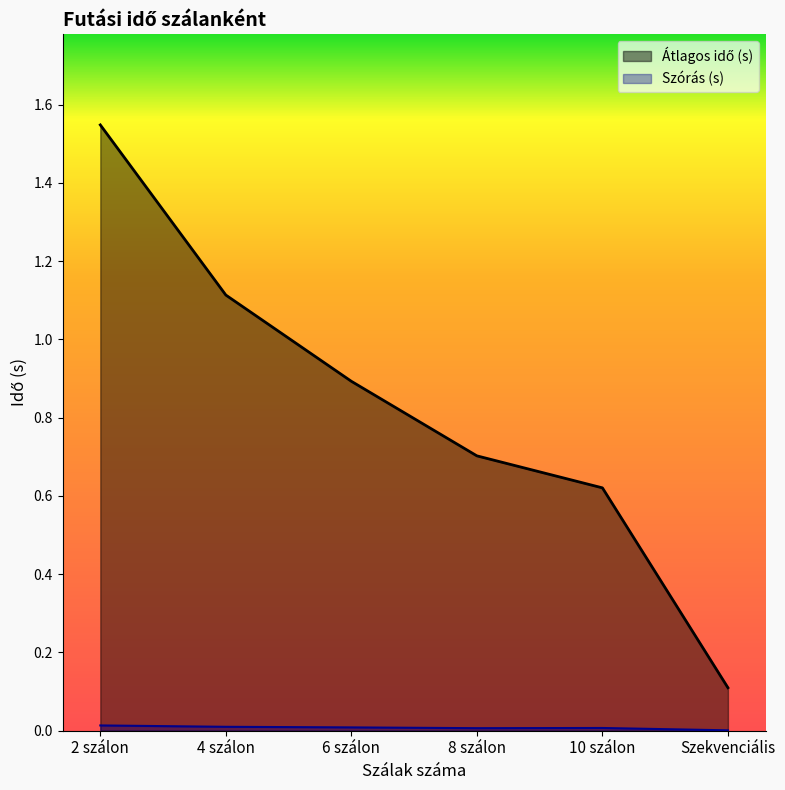

Reading right to left, transcribe all the data shown in this chart.

Átlagos idő (s): Szekvenciális=0.1	10 szálon=0.6	8 szálon=0.7	6 szálon=0.9	4 szálon=1.1	2 szálon=1.5
Szórás (s): Szekvenciális=0.0	10 szálon=0.0	8 szálon=0.0	6 szálon=0.0	4 szálon=0.0	2 szálon=0.0